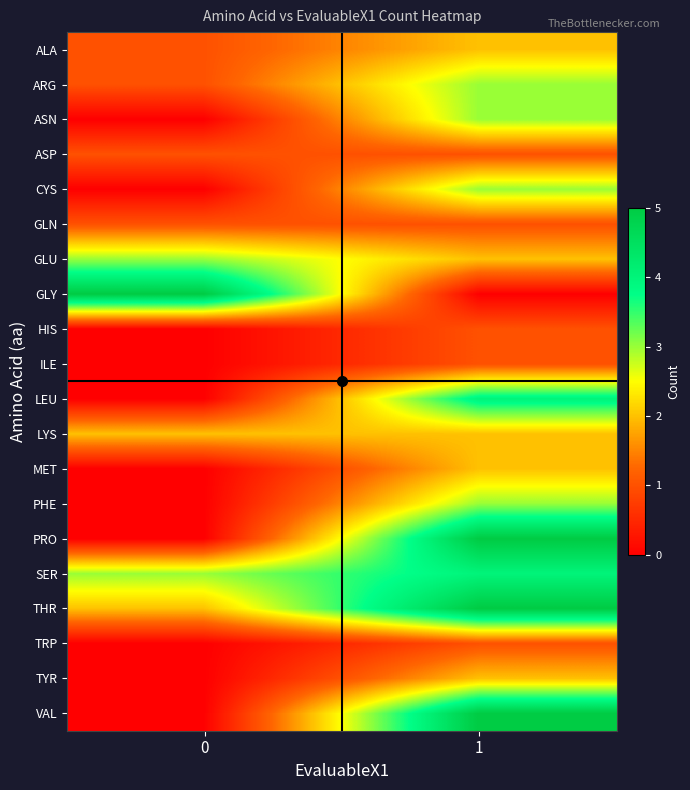

Which series changed the most between 0 and 1?

GLY